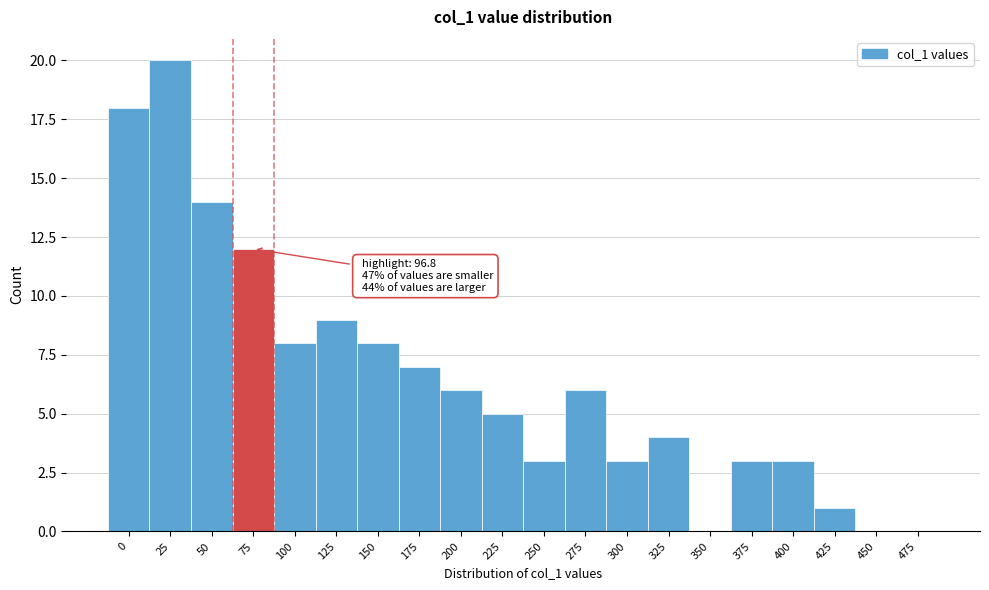

Reading left to right, extract all data points from this chart.

0=18	25=20	50=14	75=12	100=8	125=9	150=8	175=7	200=6	225=5	250=3	275=6	300=3	325=4	350=0	375=3	400=3	425=1	450=0	475=0